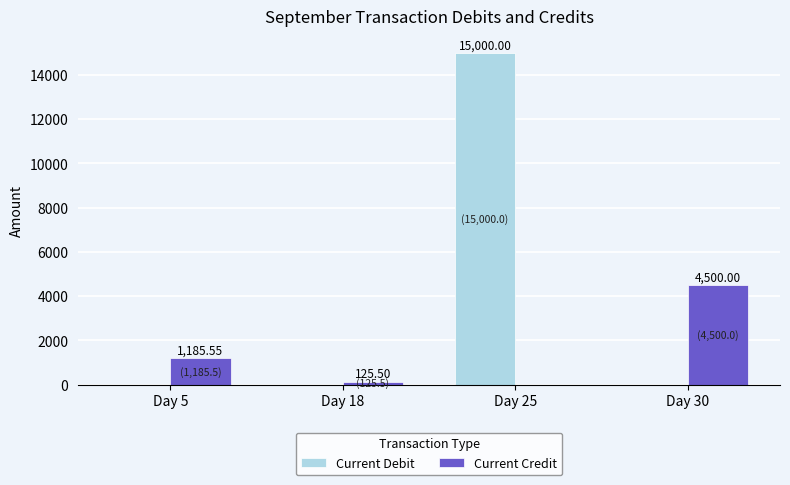

What is the sum of all Current Credit values?

5811.1